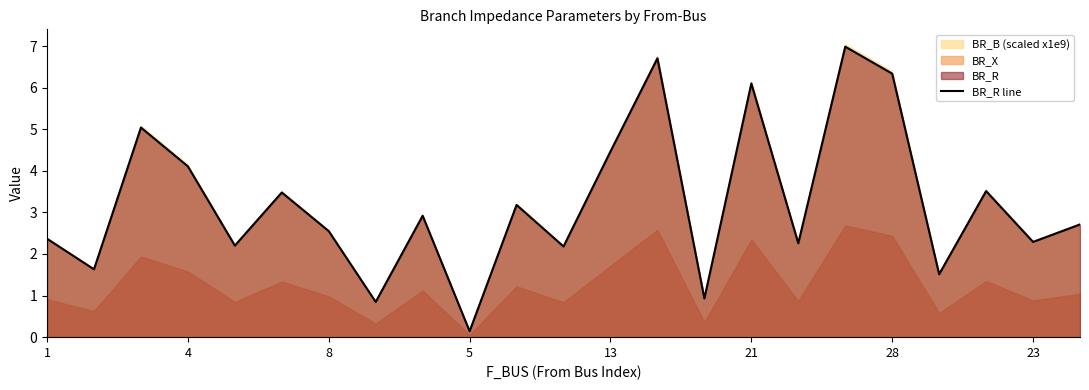

True or false: BR_R line has a value of 2.4 at 1.

True